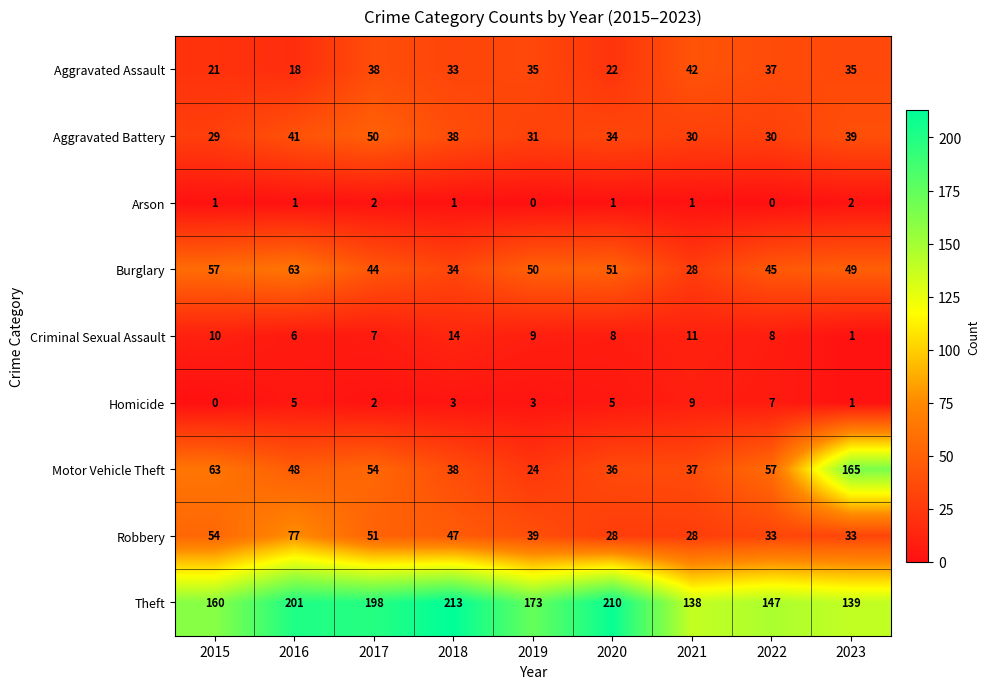

What is the total value across all series at 2021?

324